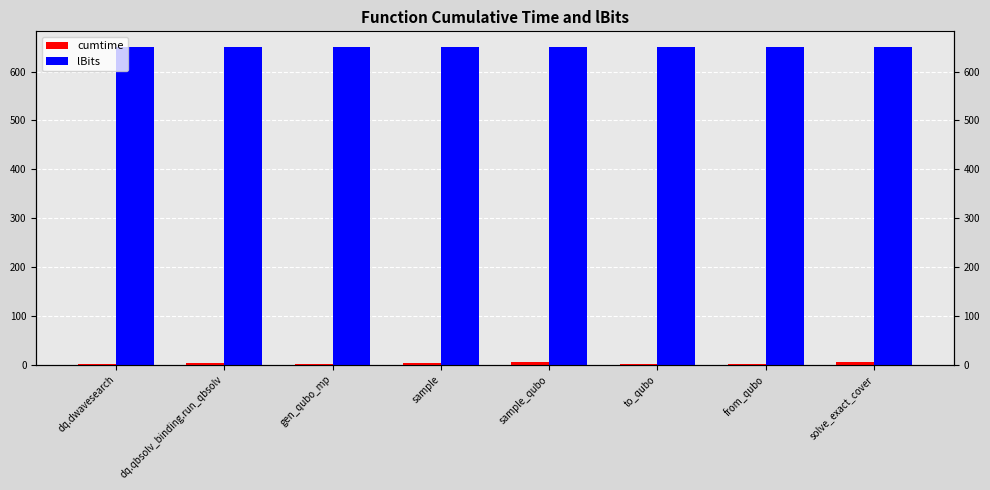

What is the approximate value of lBits at dq.qbsolv_binding.run_qbsolv?

650.0